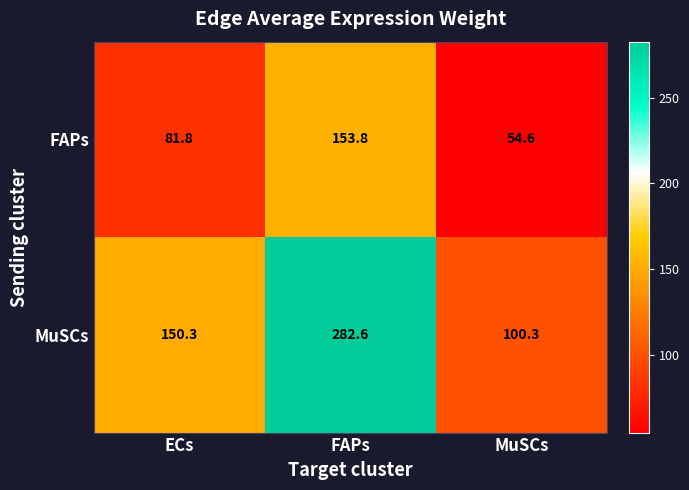

The MuSCs series shows 267.8 at ECs. True or false?

False